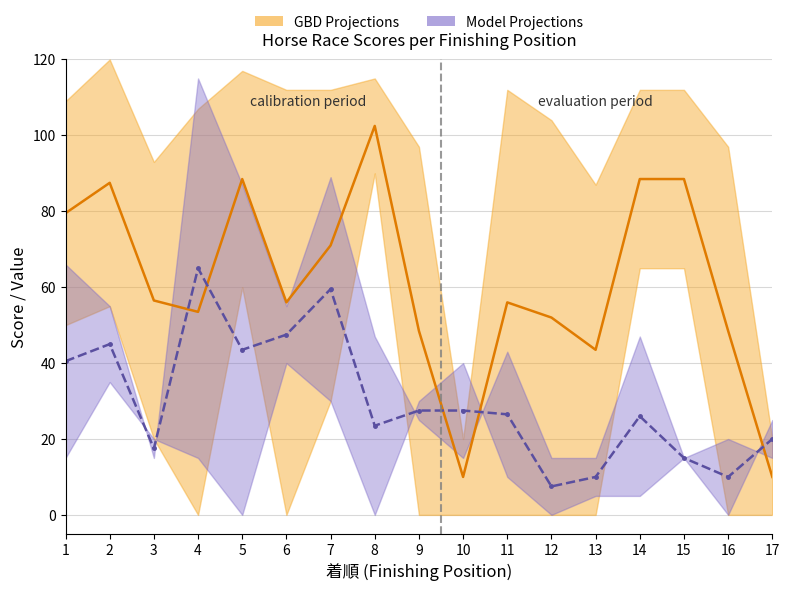

What is the spread (max minus min) of values at 2?

42.5